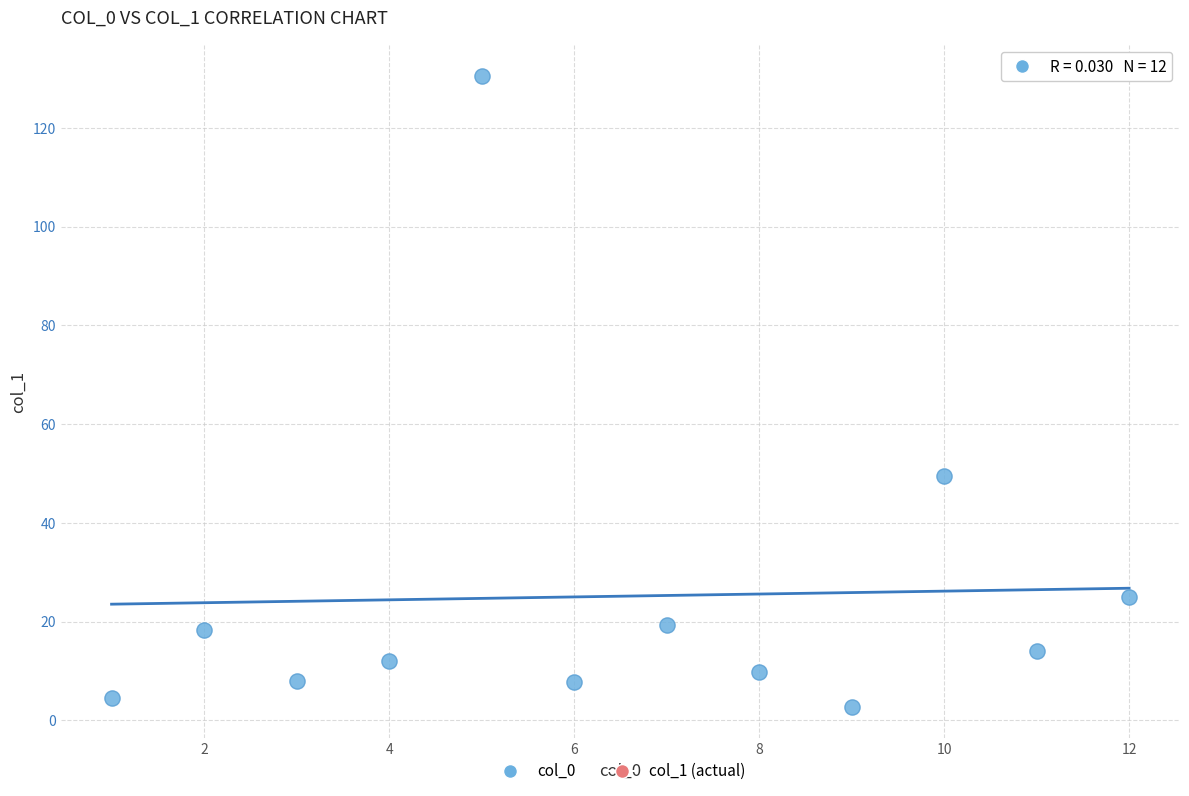

What Y value in the scatter plot is closest to 66?

49.6